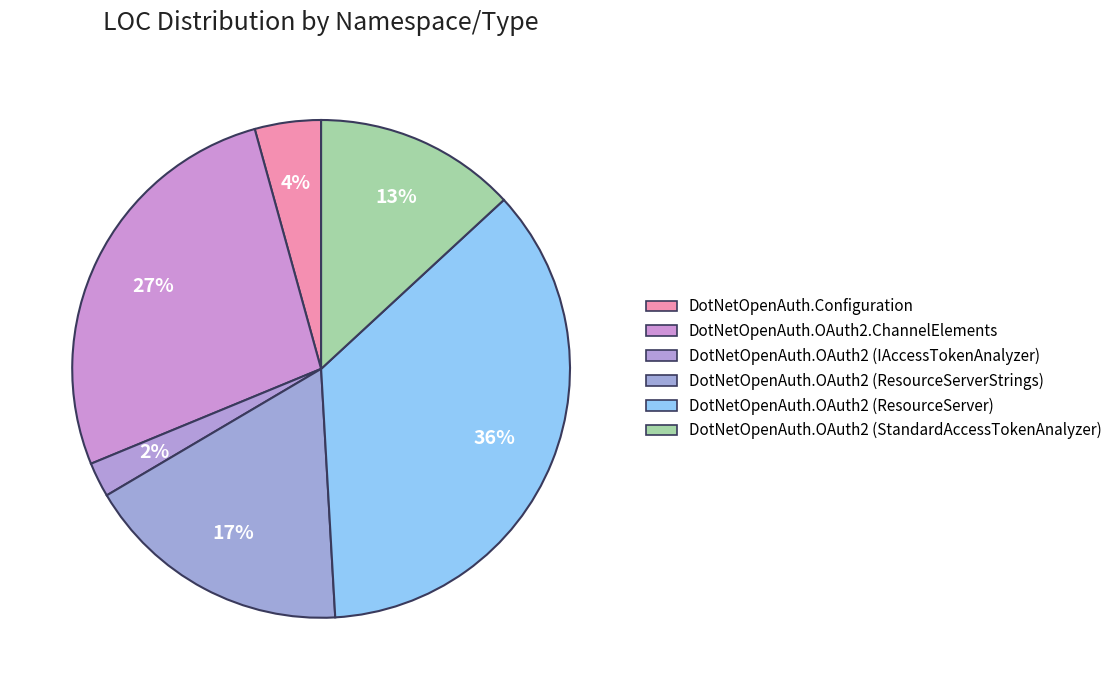

Between DotNetOpenAuth.Configuration and DotNetOpenAuth.OAuth2 (StandardAccessTokenAnalyzer), which is larger?

DotNetOpenAuth.OAuth2 (StandardAccessTokenAnalyzer)